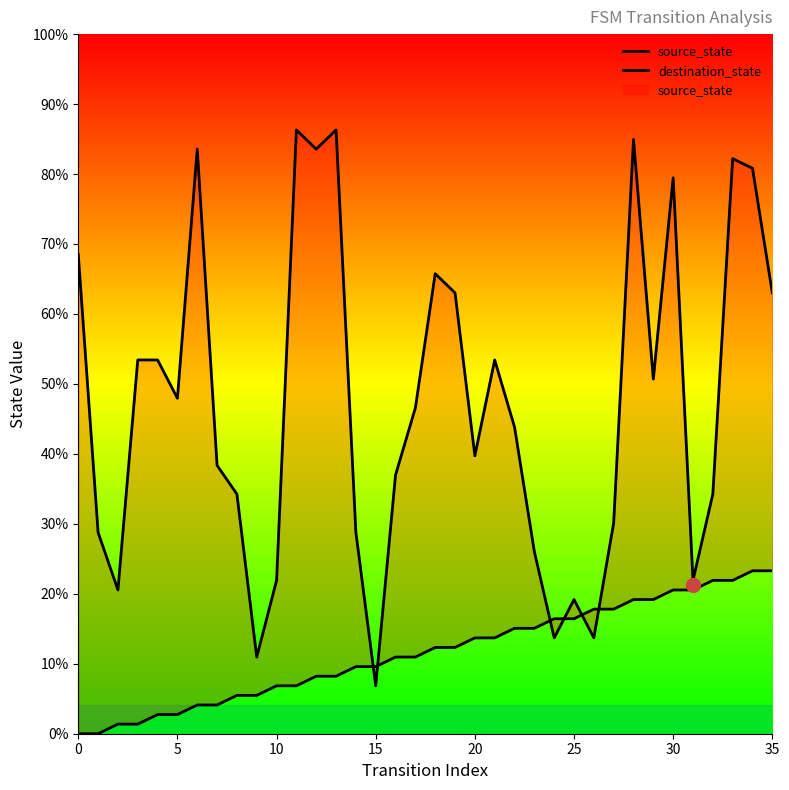

What is the value of the source_state point at the 32nd from the left?

15